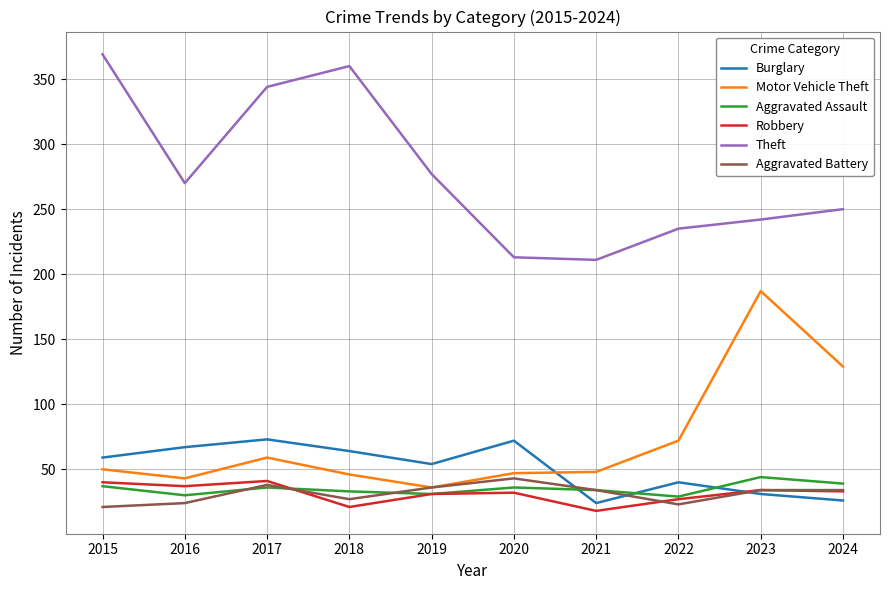

Which label corresponds to the largest value in the chart?

2015